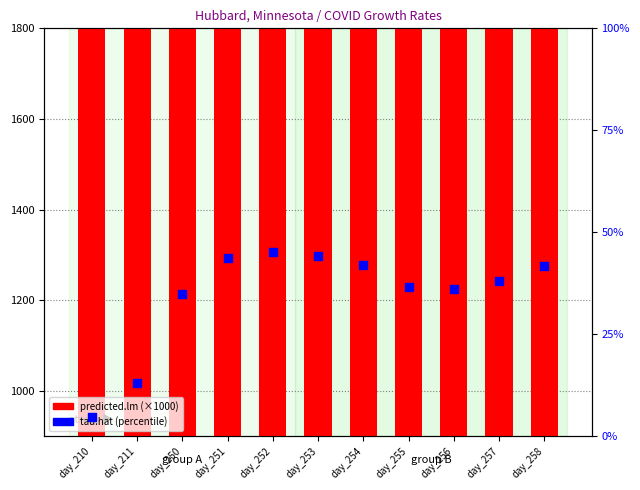

Which series contains the highest Y value?

predicted.lm (scaled)